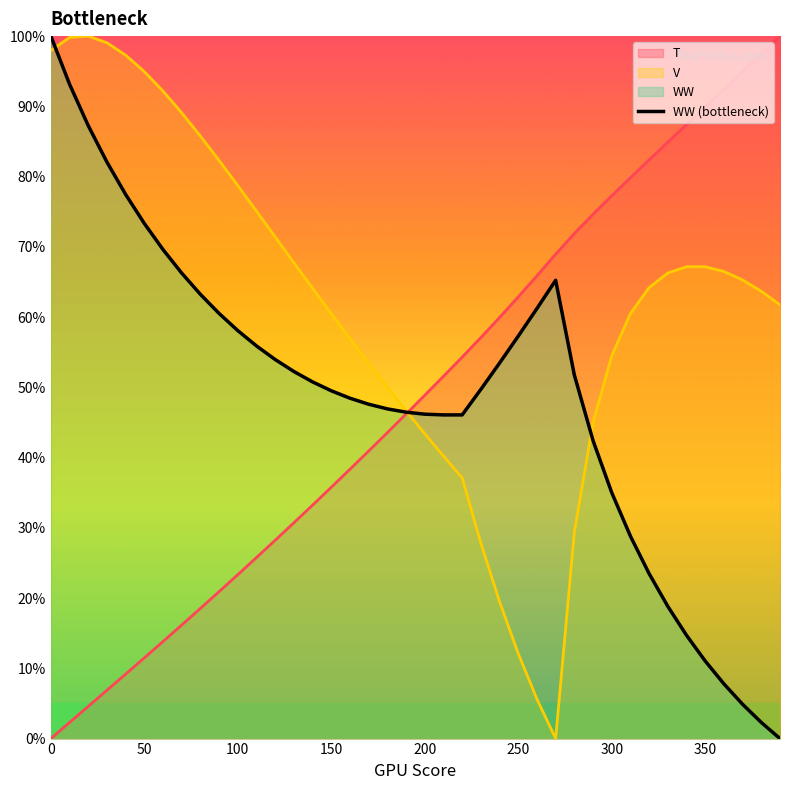

How many values are above zero?

39